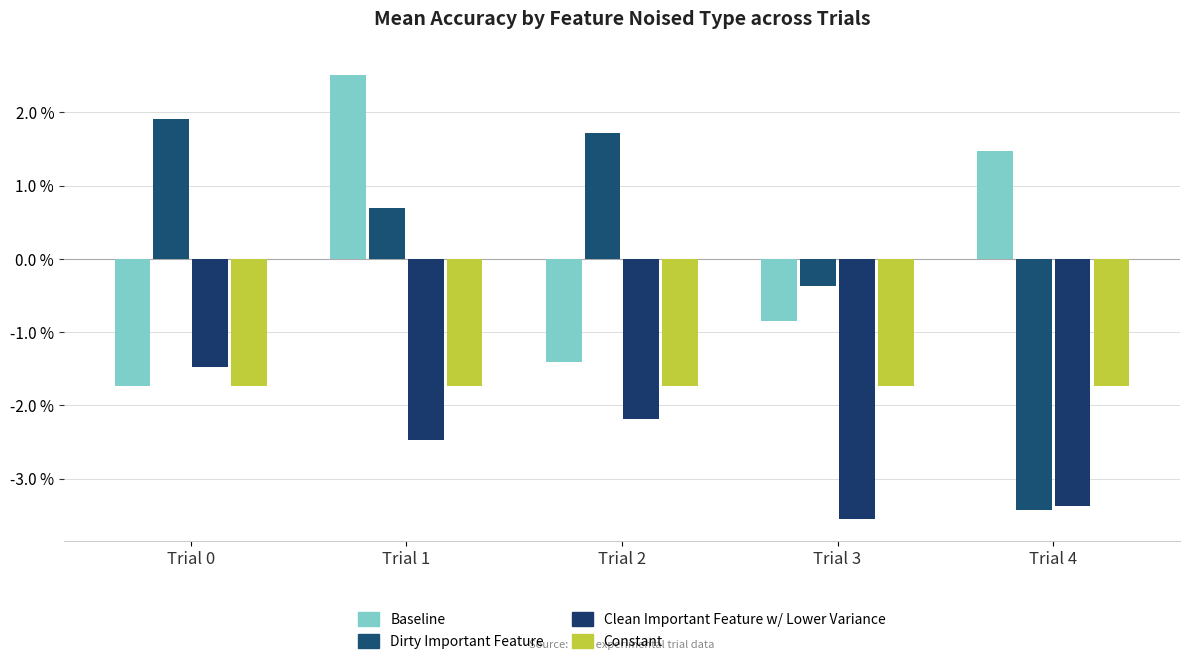

Which has a higher value, Trial 2 or Trial 1?

Trial 1